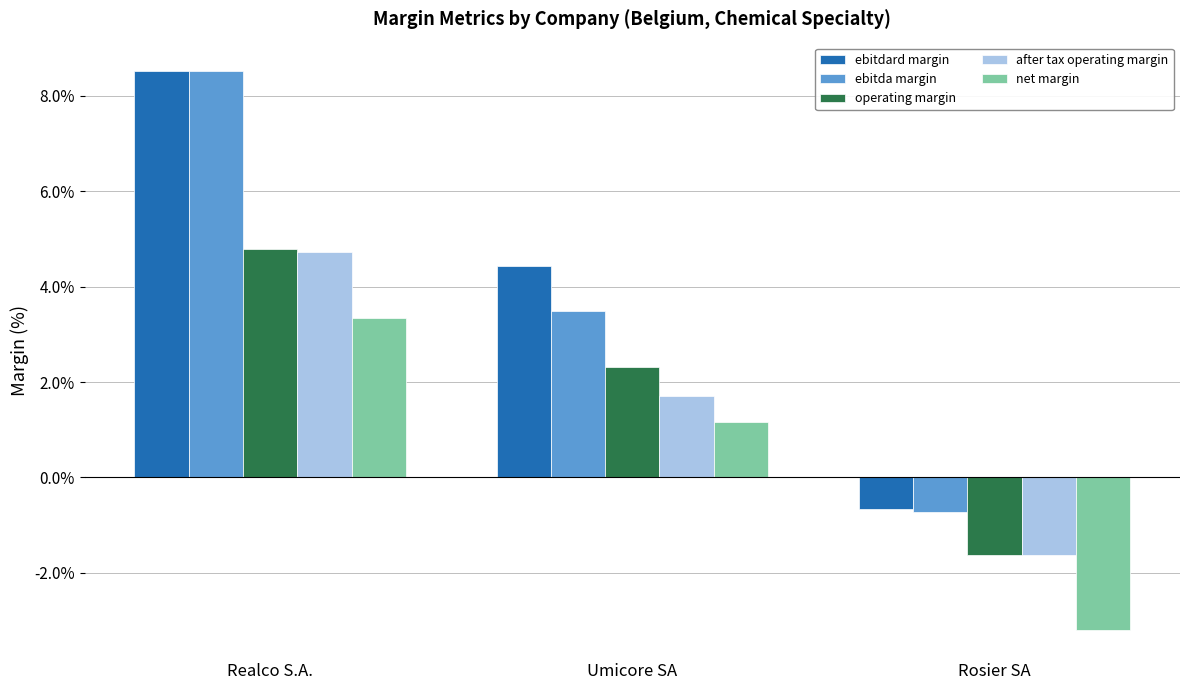

Is it true that ebitda margin equals -0.3 at Rosier SA?

False